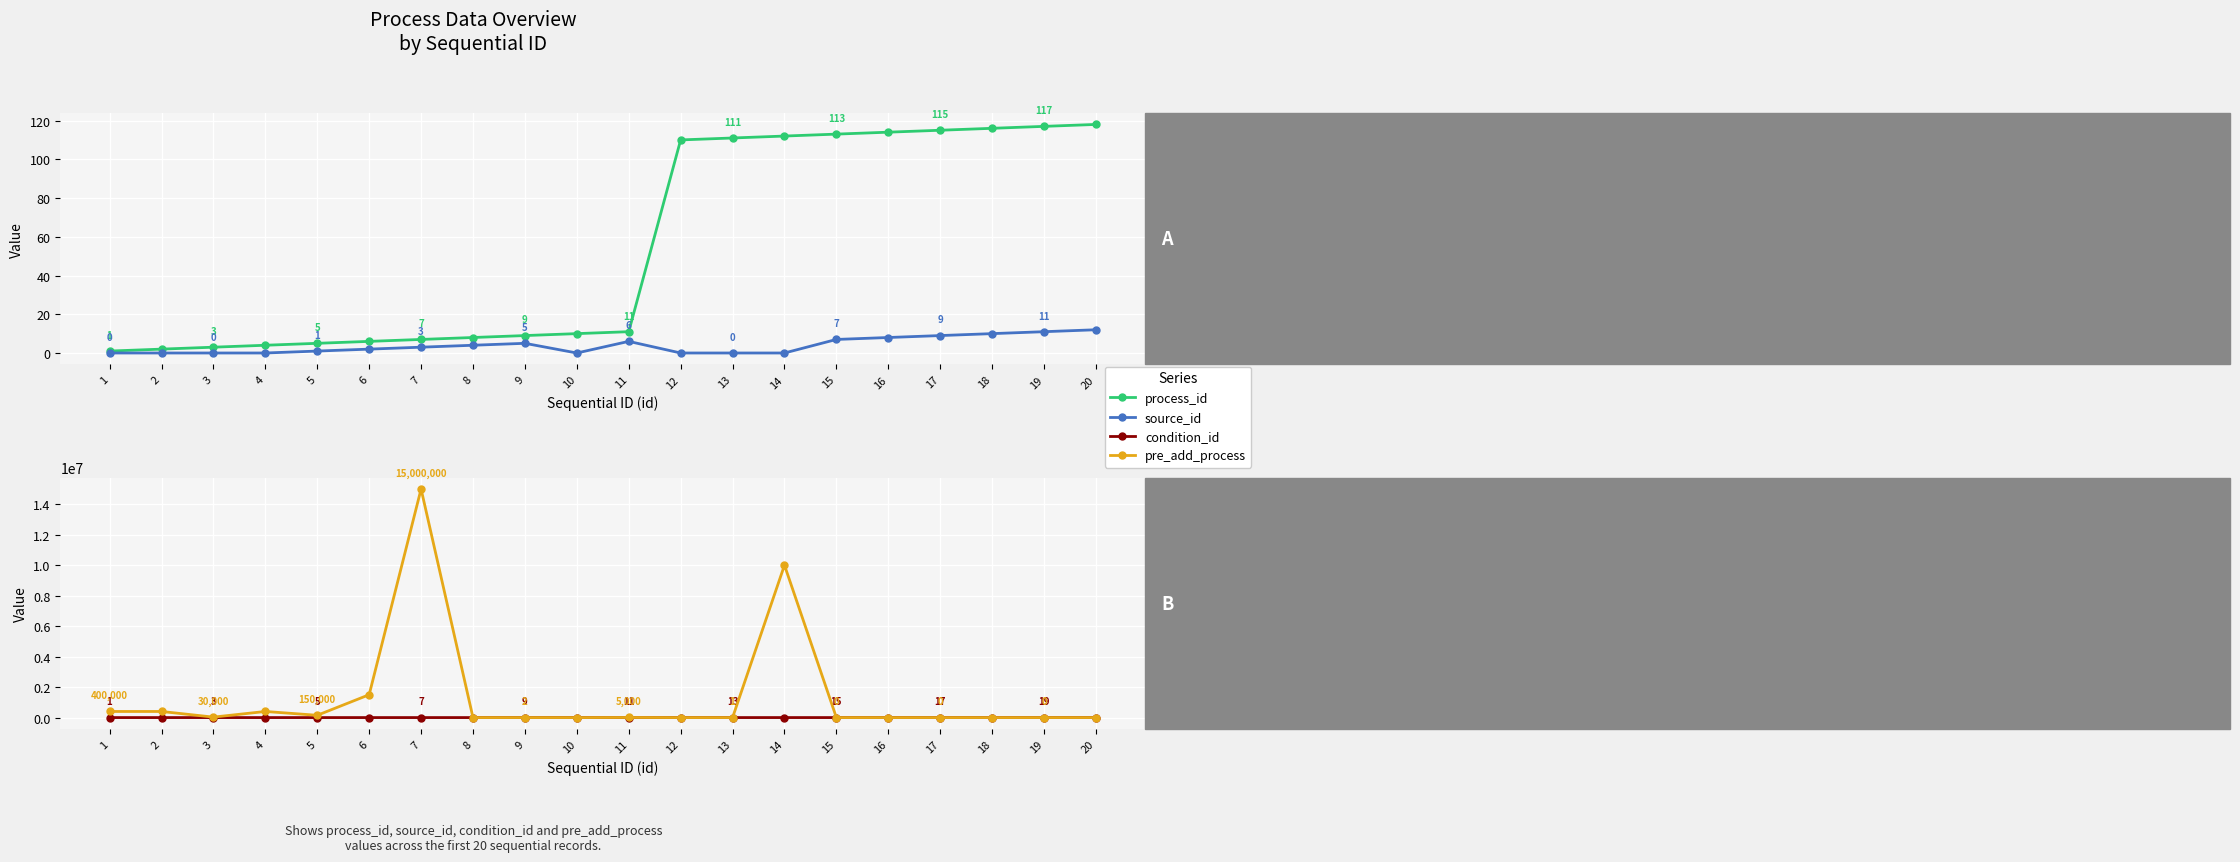

Where does the process_id series first go above 11?

12